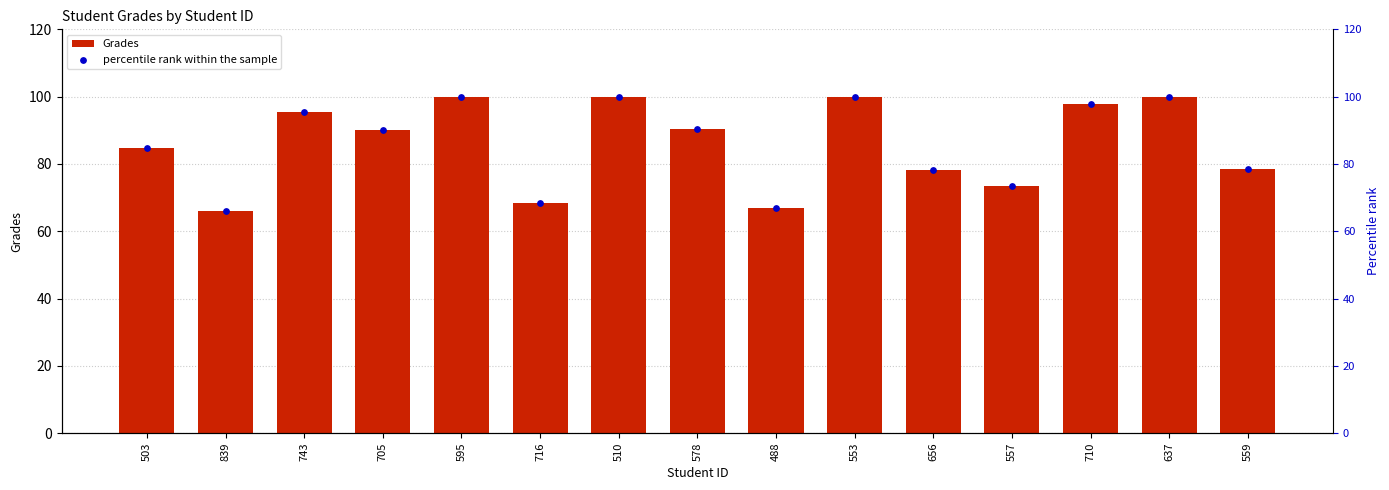

Which series has the largest Y range (max minus min)?

Grades